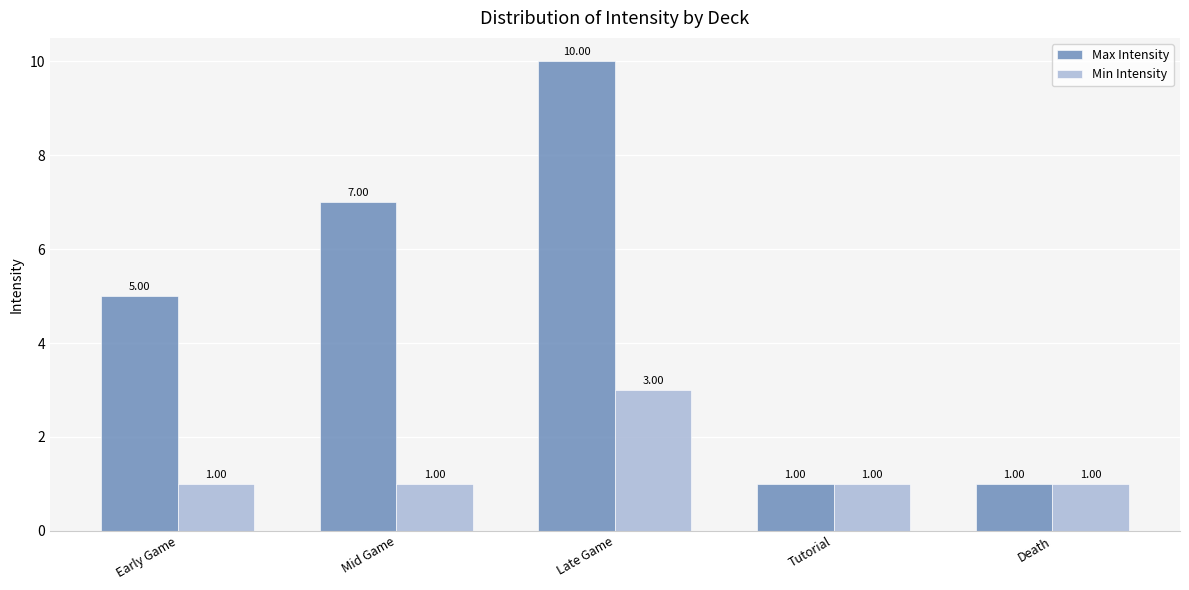

What is the smallest value displayed?

1